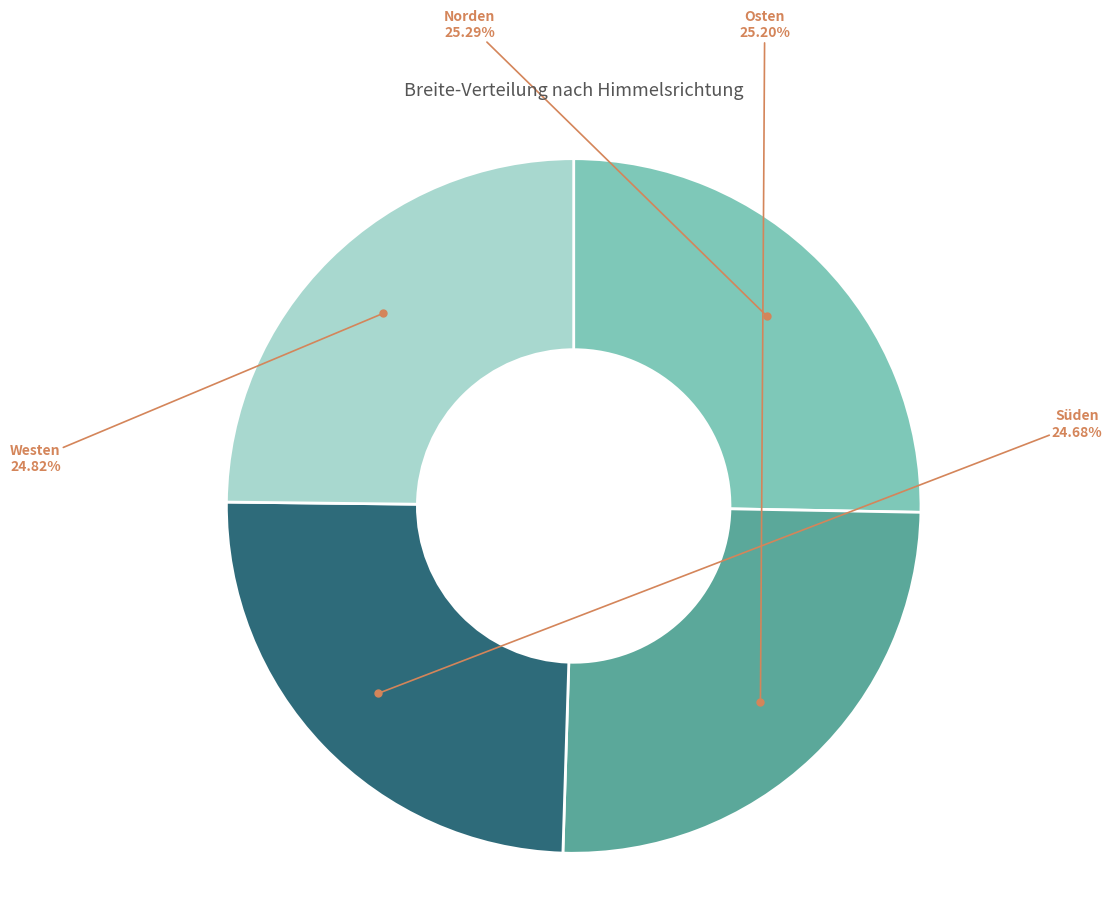

Count the number of slices in the pie.

4